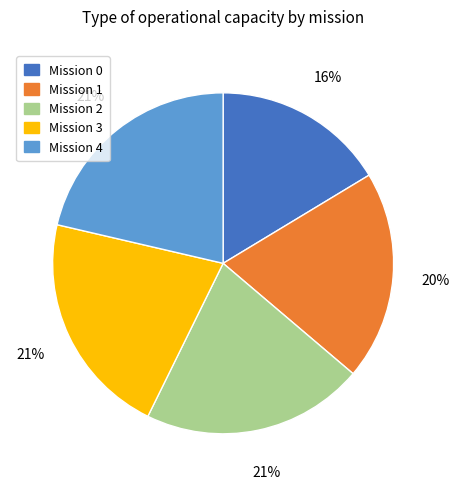

To the nearest percent, what is the difference between the largest and smallest slice percentages?

5%